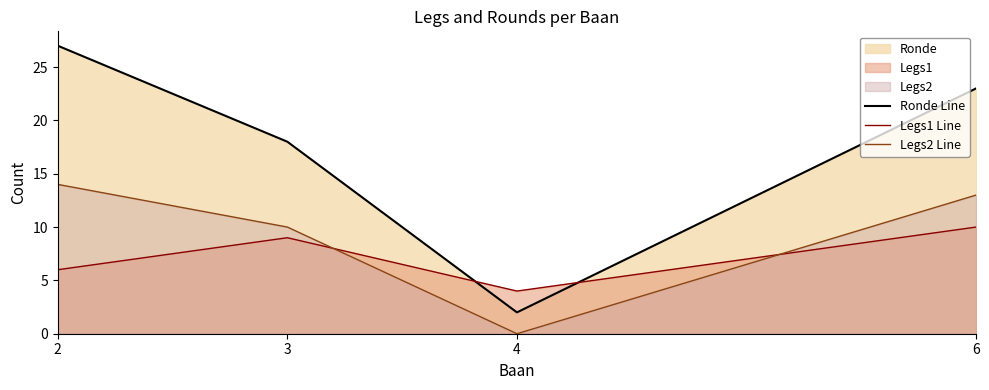

How many values in Legs2 Line are above zero?

3